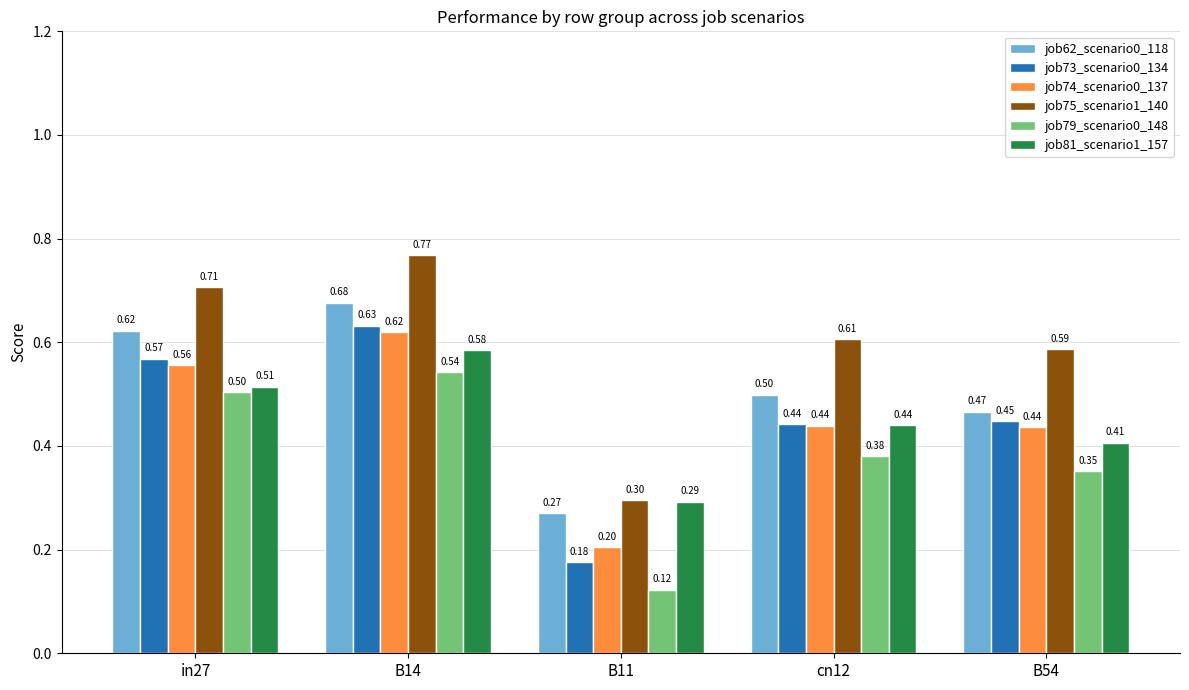

What value does the job62_scenario0_118 series have at B54?

0.5